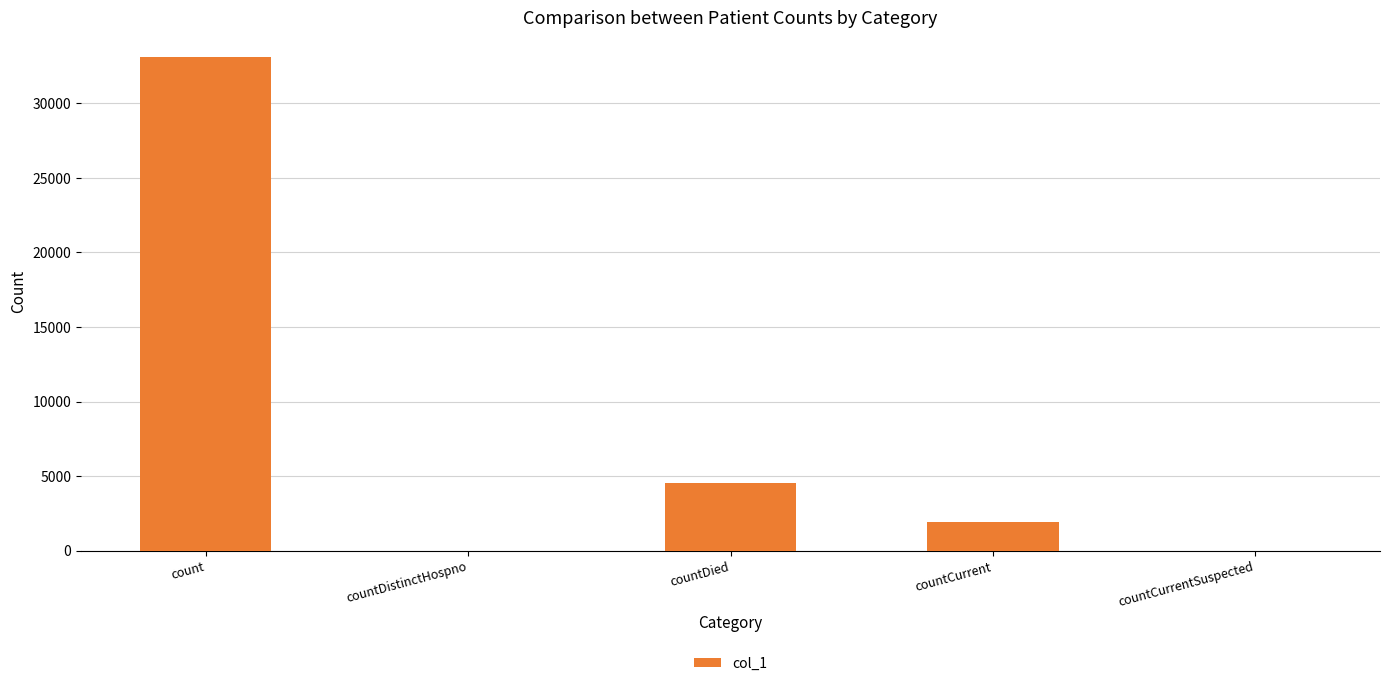

Is it true that the value at count is 33135?

True